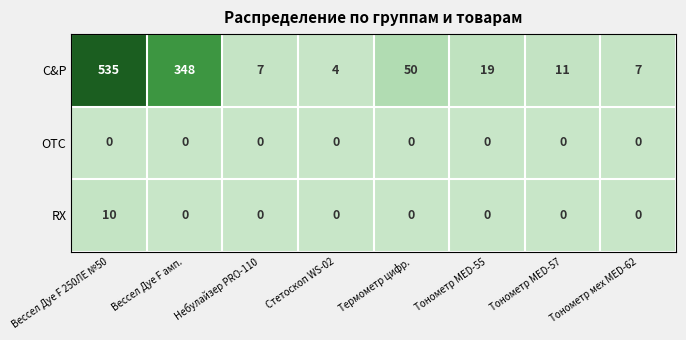

Is the value of C&P at Тонометр мех MED-62 greater than the value of OTC at Термометр цифр.?

Yes